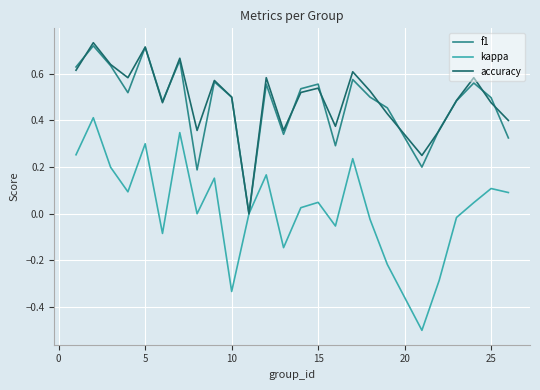

List the series in order of their peak value, lowest first.

kappa, f1, accuracy